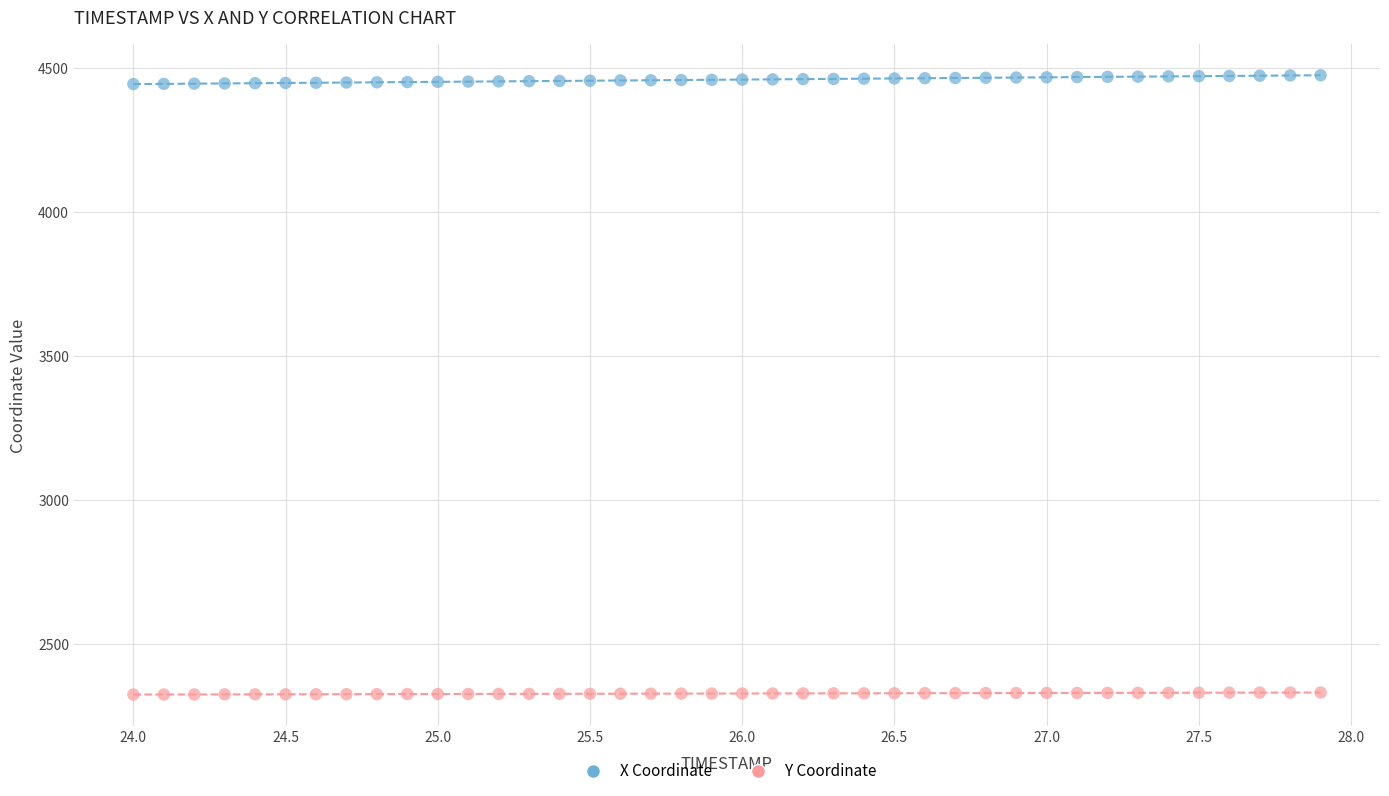

Which series has the largest Y range (max minus min)?

X Coordinate